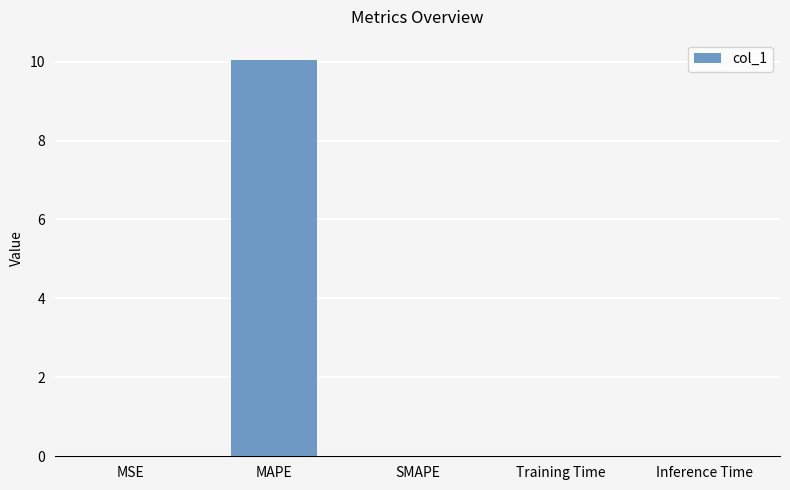

Is it true that the value at MSE is 0.0?

True